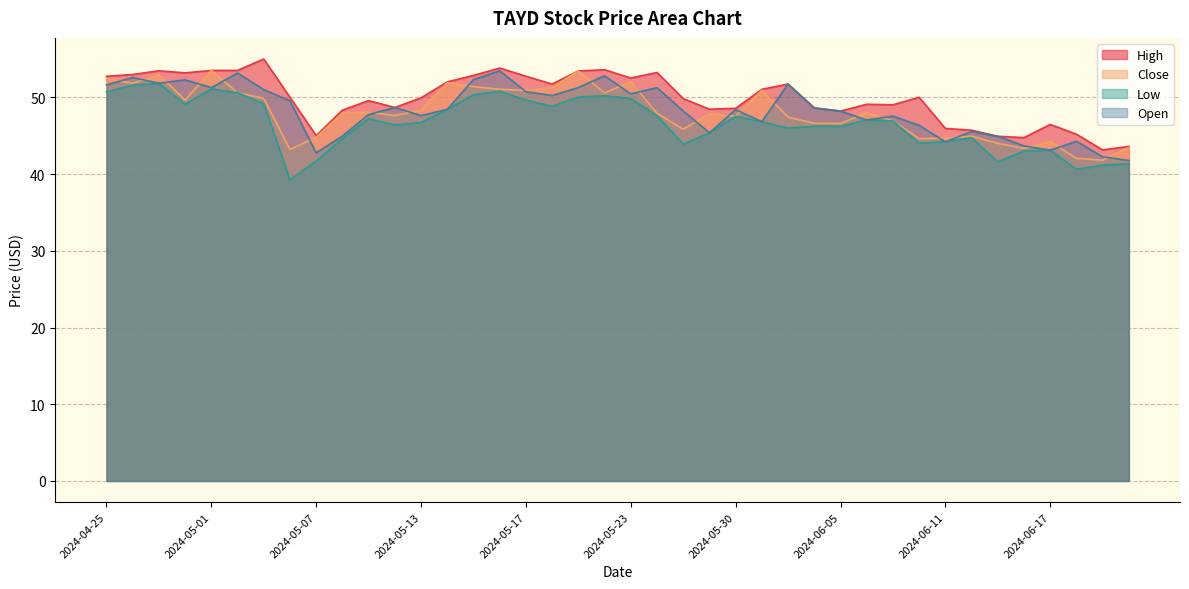

How many values in the Open series are below 48?

17